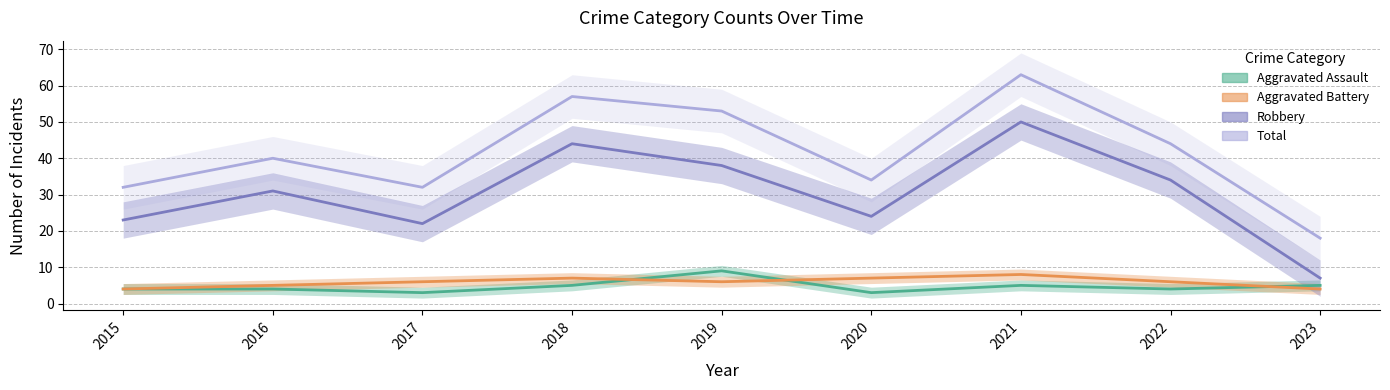

True or false: Robbery and Total cross at least once.

False